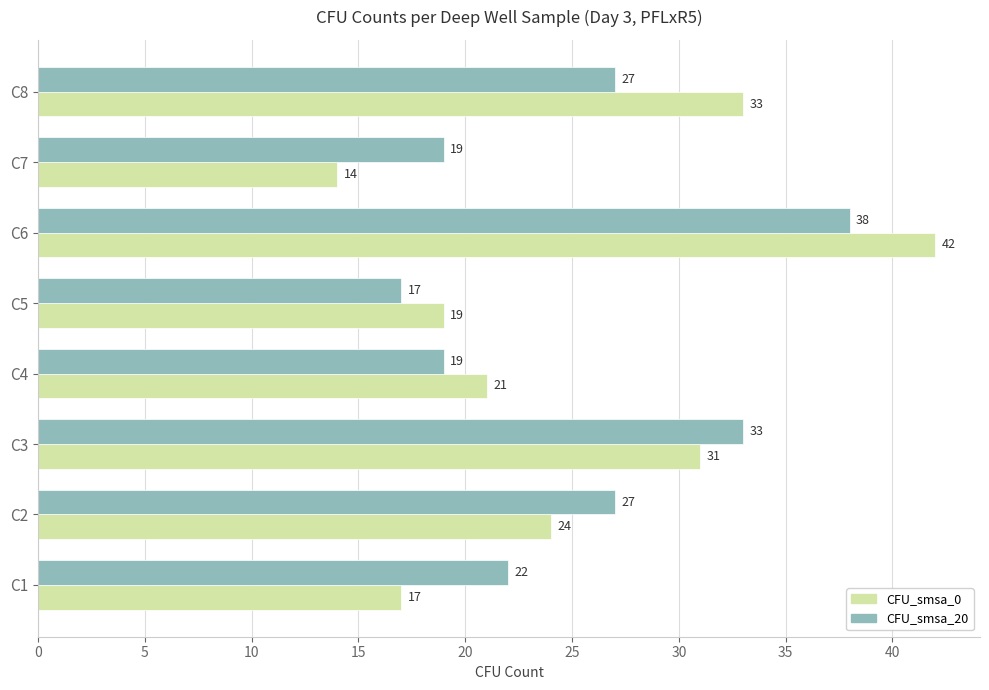

Which series has the largest total across all categories?

CFU_smsa_20